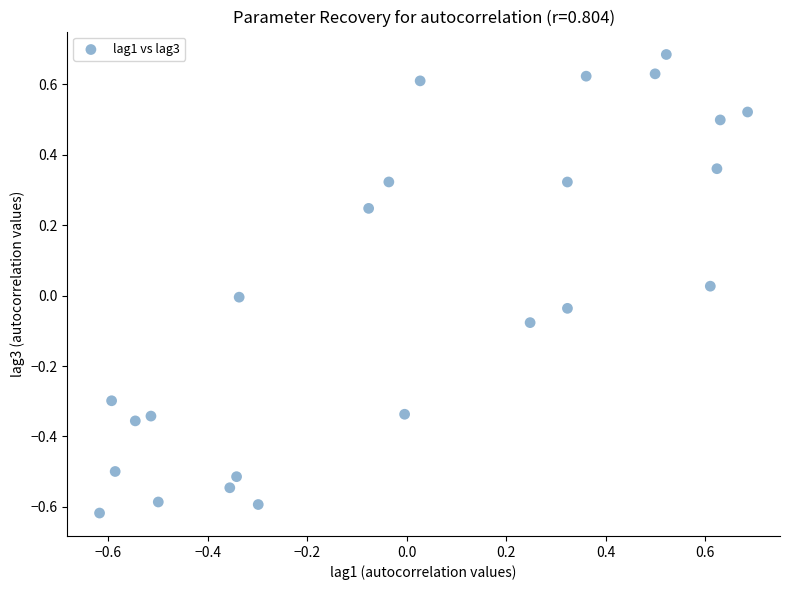

What is the range of X values (max minus min)?

1.3